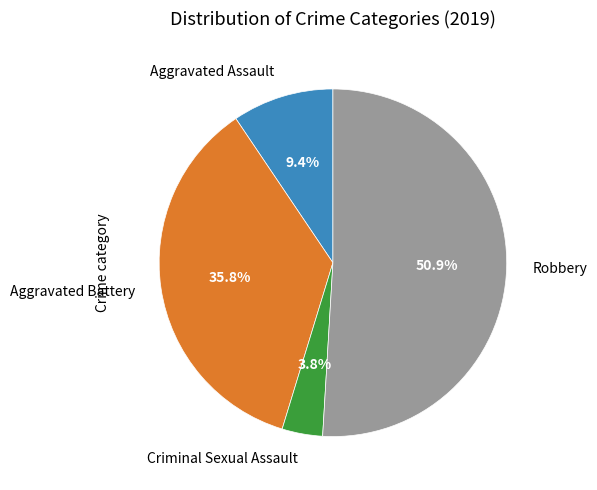

Which has a higher value, Robbery or Criminal Sexual Assault?

Robbery